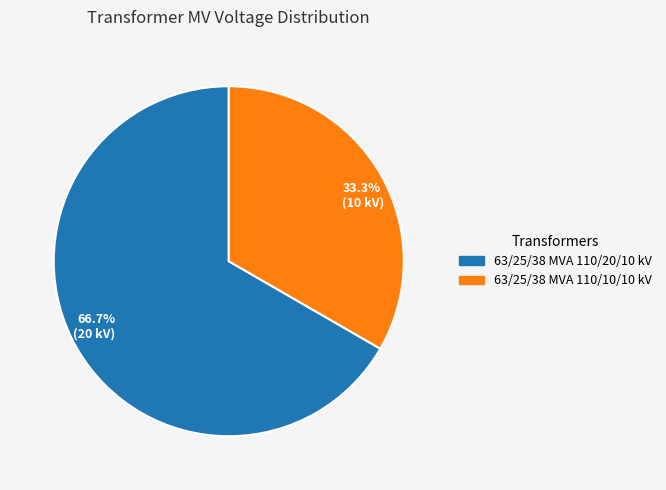

Which category has the smallest portion of the pie?

33.3% (10 kV)